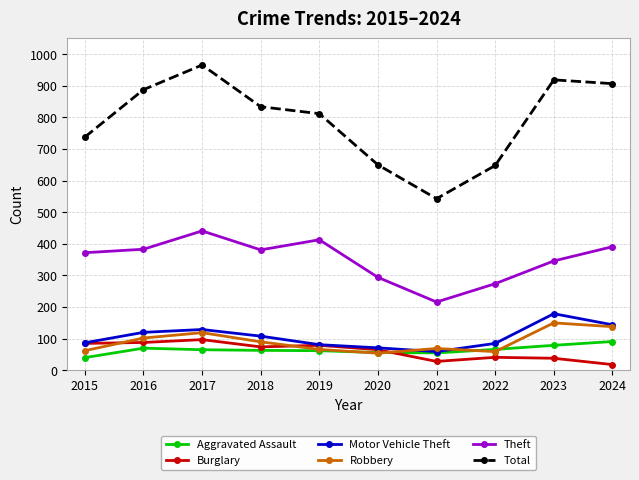

What is the maximum value shown in the chart?

966